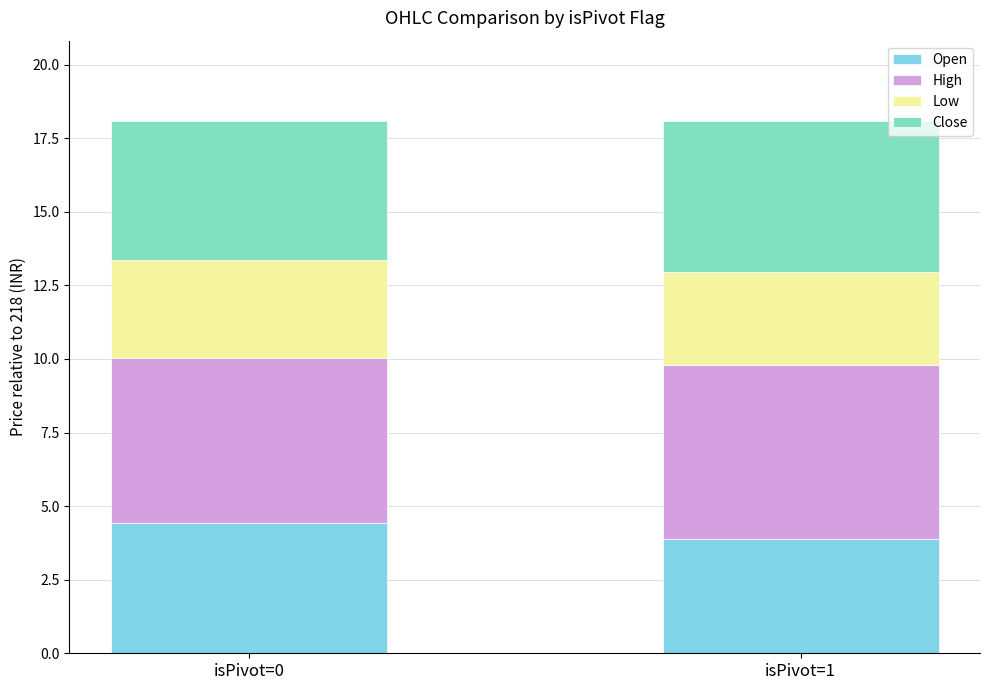

Which category has the lowest value in the Open series?

isPivot=1